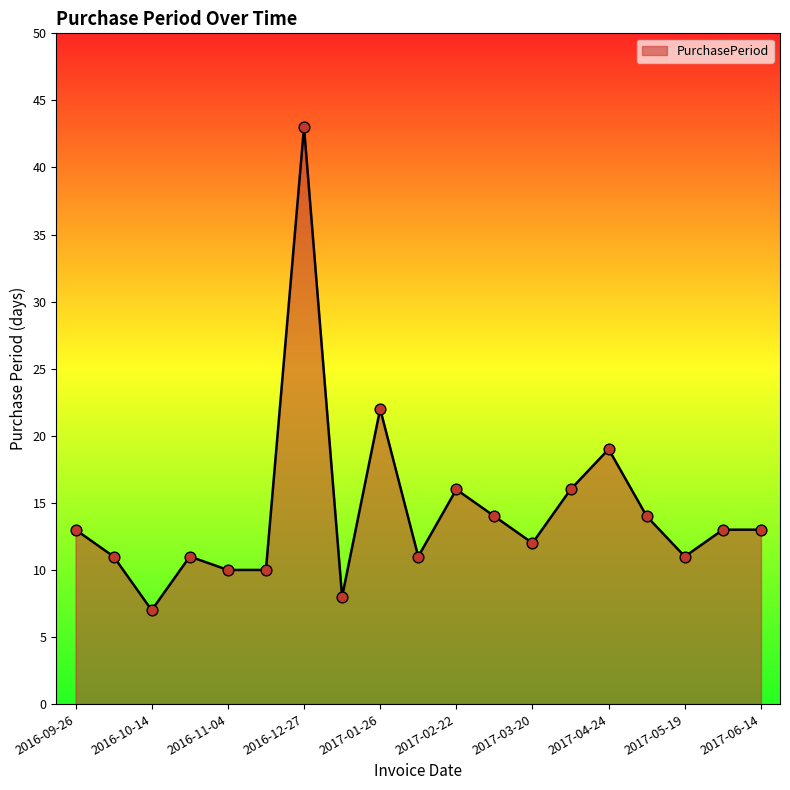

What is the minimum value shown in the chart?

7